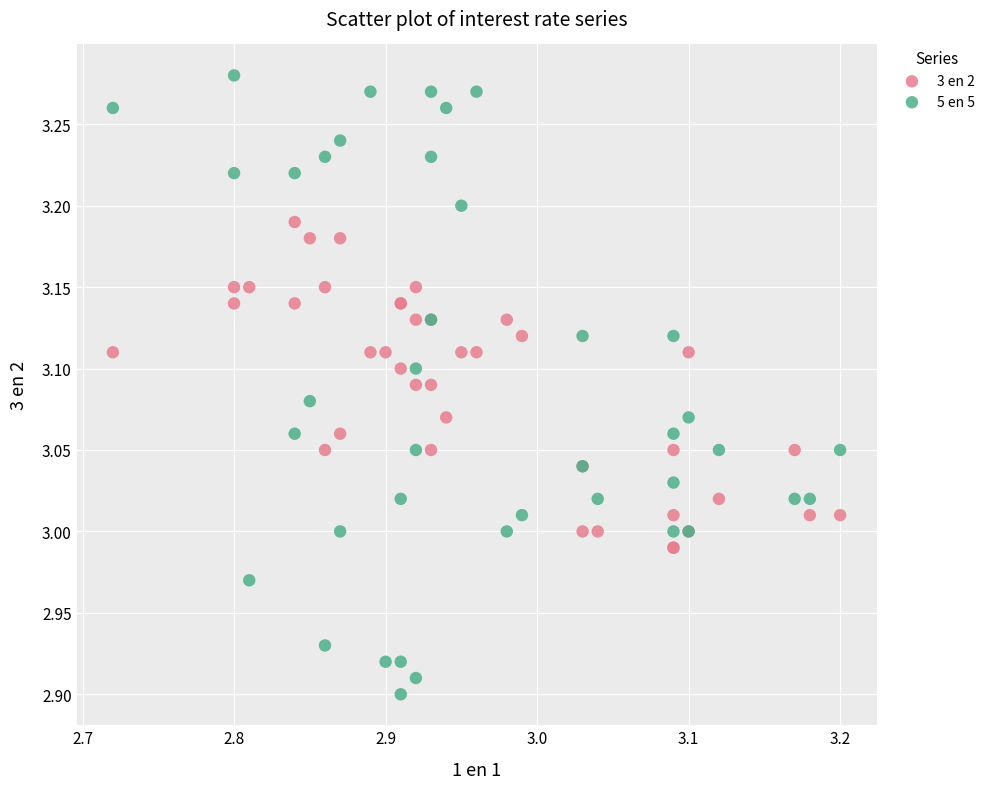

Which series reaches the maximum Y coordinate?

5 en 5